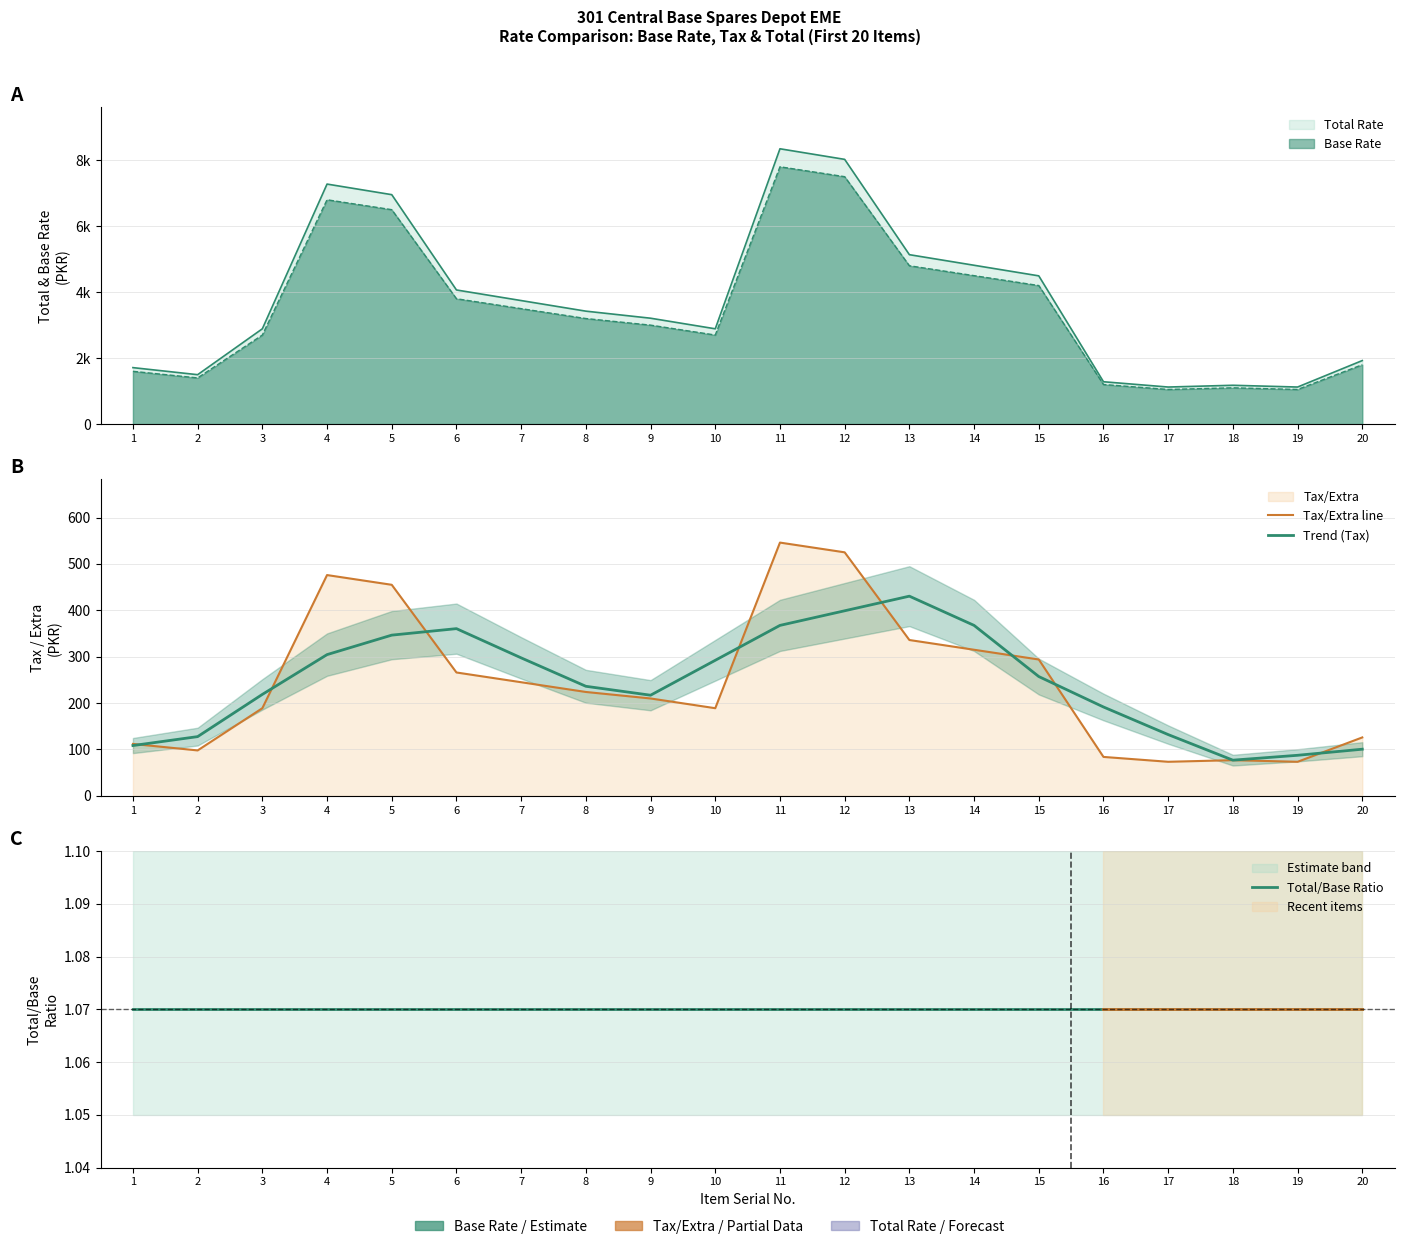

What is the value of the Trend (Tax) point at the 10th from the left?

292.2